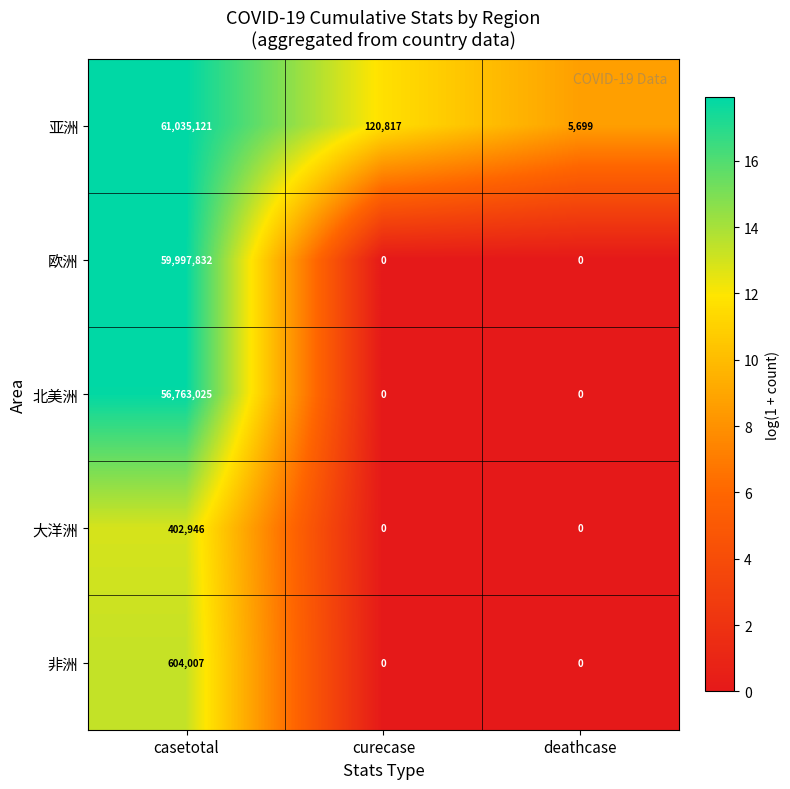

At which label does 亚洲 reach its peak?

casetotal